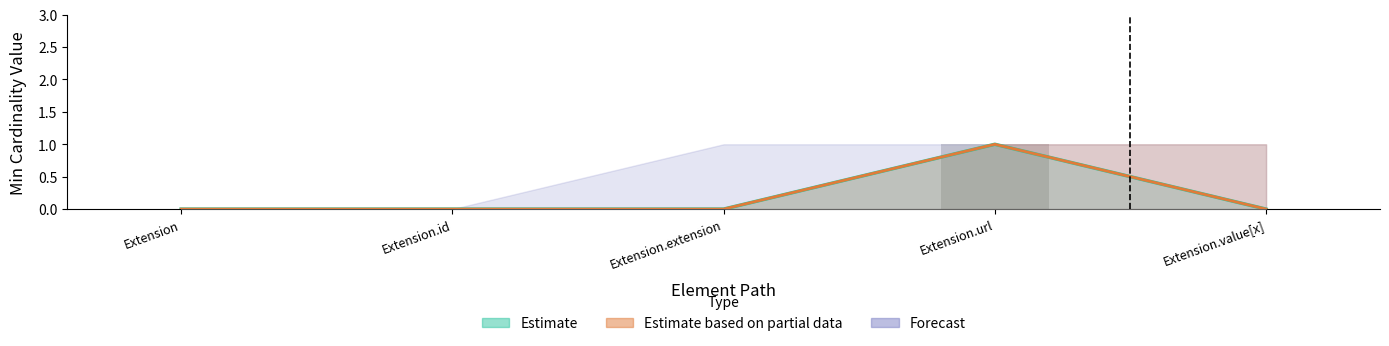

How many values exceed 0?

1